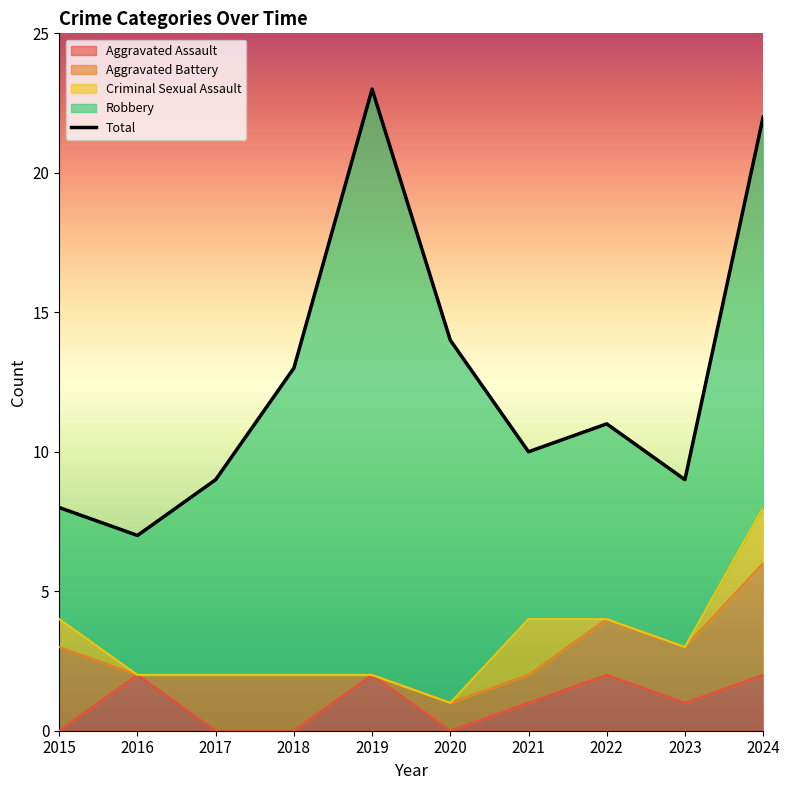

What is the difference between the second highest and second lowest values?

14